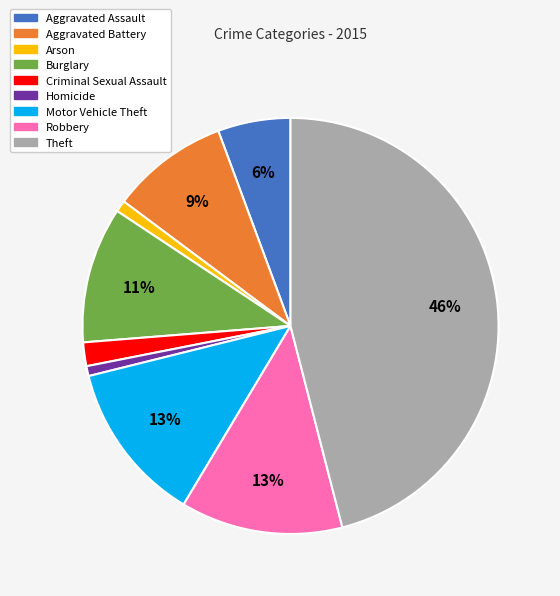

True or false: Theft accounts for 46% of the total.

True